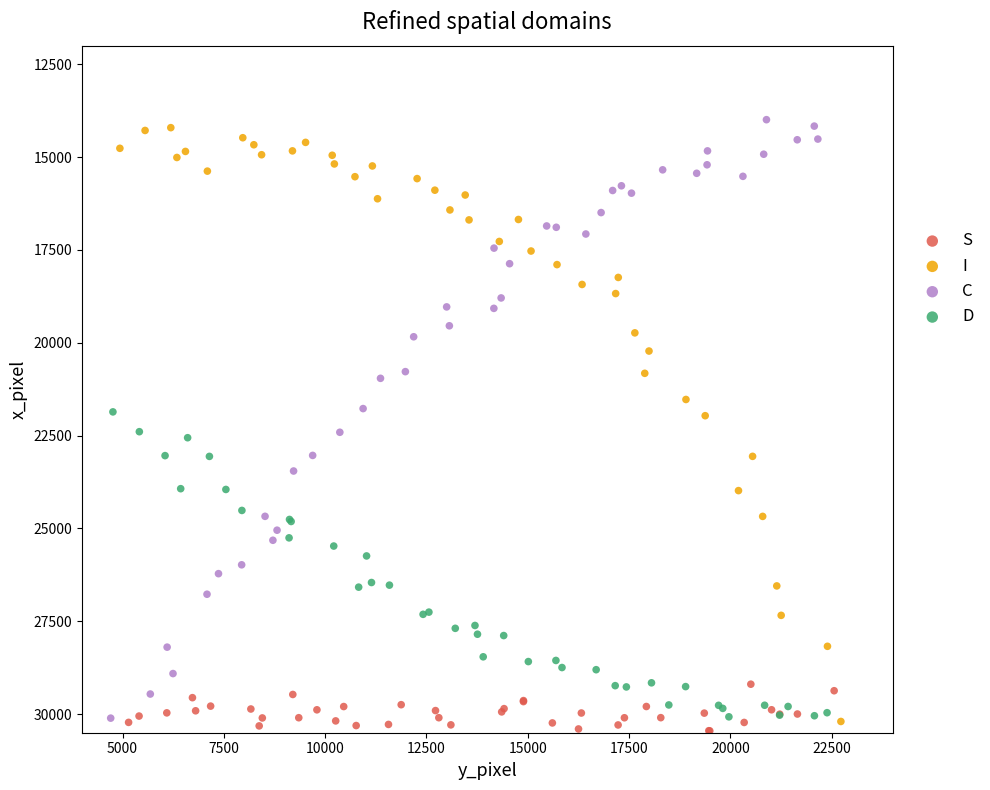

What are all the series names shown in the legend?

S, I, C, D